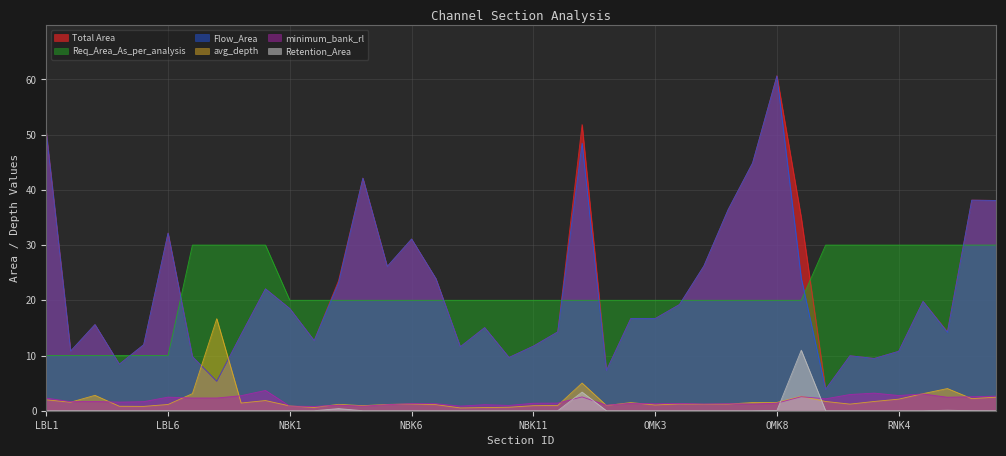

What are all the series names shown in the legend?

Total Area, Req_Area_As_per_analysis, Flow_Area, avg_depth, minimum_bank_rl, Retention_Area